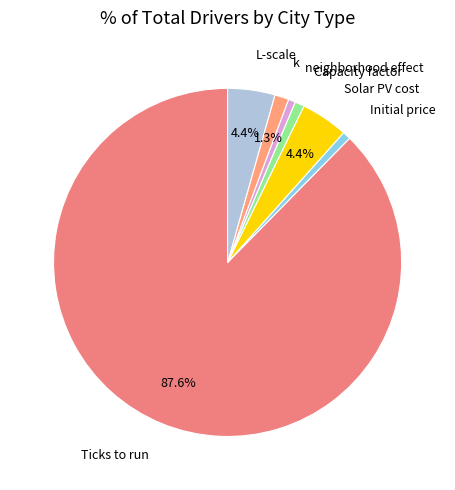

How many slices are in this pie chart?

7